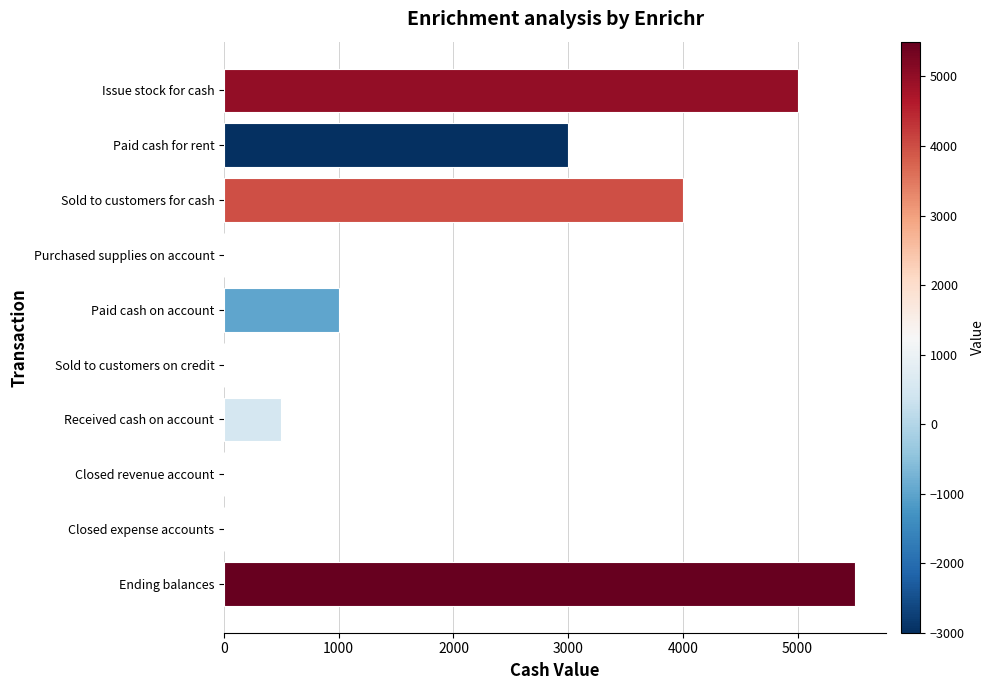

What is the average value?

1900